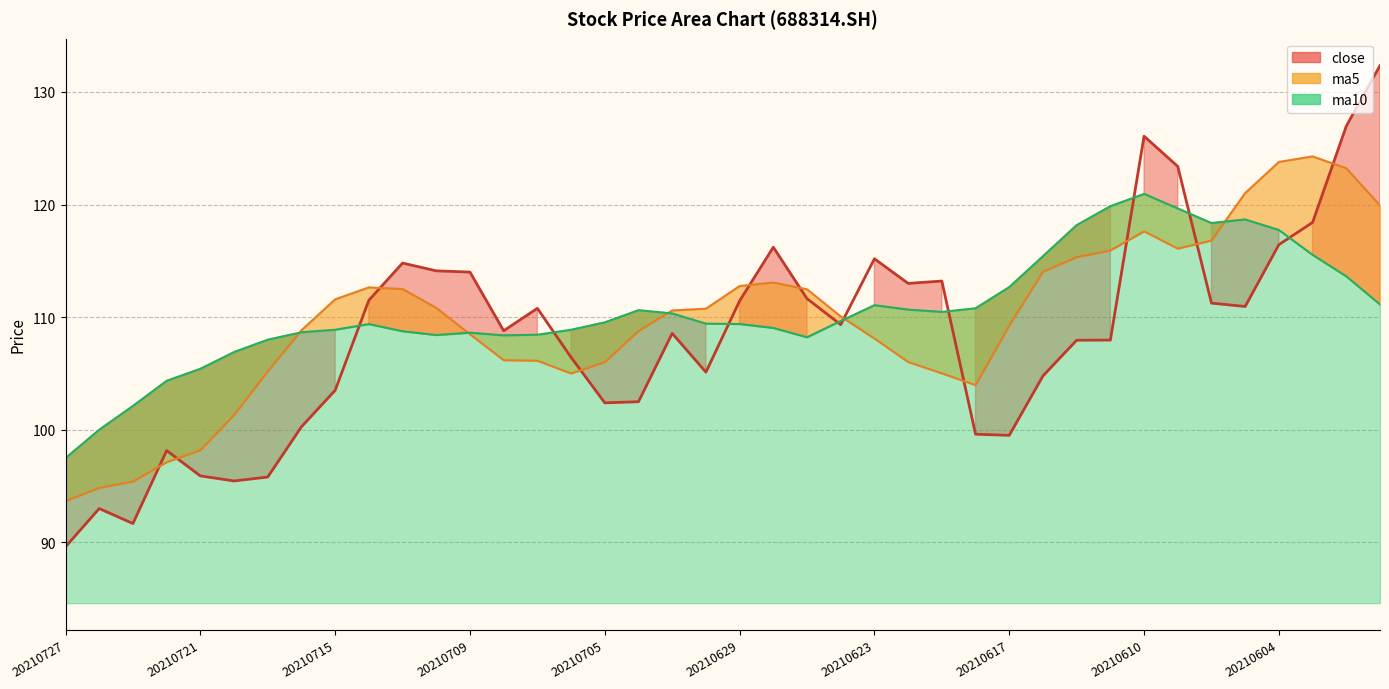

Reading left to right, extract all data points from this chart.

close: 20210727=89.6	20210726=93.0	20210723=91.7	20210722=98.2	20210721=95.9	20210720=95.5	20210719=95.8	20210716=100.3	20210715=103.5	20210714=111.5	20210713=114.8	20210712=114.1	20210709=114.0	20210708=108.8	20210707=110.8	20210706=106.4	20210705=102.4	20210702=102.5	20210701=108.6	20210630=105.1	20210629=111.4	20210628=116.2	20210625=111.6	20210624=109.3	20210623=115.2	20210622=113.0	20210621=113.2	20210618=99.6	20210617=99.5	20210616=104.8	20210615=108.0	20210611=108.0	20210610=126.1	20210609=123.4	20210608=111.2	20210607=110.9	20210604=116.4	20210603=118.4	20210602=127.0	20210601=132.3
ma5: 20210727=93.7	20210726=94.8	20210723=95.4	20210722=97.1	20210721=98.2	20210720=101.3	20210719=105.2	20210716=108.8	20210715=111.6	20210714=112.6	20210713=112.5	20210712=110.8	20210709=108.5	20210708=106.2	20210707=106.1	20210706=105.0	20210705=106.0	20210702=108.8	20210701=110.6	20210630=110.7	20210629=112.8	20210628=113.1	20210625=112.5	20210624=110.1	20210623=108.1	20210622=106.0	20210621=105.0	20210618=104.0	20210617=109.3	20210616=114.0	20210615=115.3	20210611=115.9	20210610=117.6	20210609=116.1	20210608=116.8	20210607=121.0	20210604=123.8	20210603=124.3	20210602=123.2	20210601=119.9
ma10: 20210727=97.5	20210726=100.0	20210723=102.1	20210722=104.3	20210721=105.4	20210720=106.9	20210719=108.0	20210716=108.7	20210715=108.9	20210714=109.4	20210713=108.7	20210712=108.4	20210709=108.6	20210708=108.4	20210707=108.4	20210706=108.9	20210705=109.5	20210702=110.6	20210701=110.3	20210630=109.4	20210629=109.4	20210628=109.0	20210625=108.2	20210624=109.7	20210623=111.1	20210622=110.7	20210621=110.5	20210618=110.8	20210617=112.7	20210616=115.4	20210615=118.2	20210611=119.9	20210610=120.9	20210609=119.7	20210608=118.4	20210607=118.7	20210604=117.7	20210603=115.5	20210602=113.6	20210601=111.1